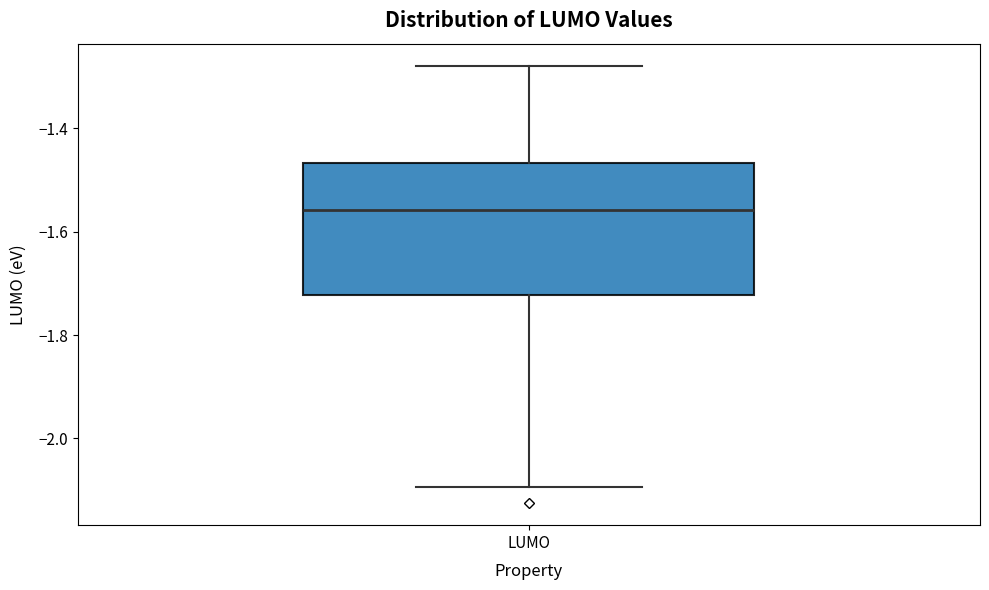

Read this box plot against the y-axis: the position of the median line, the range covered by the box, and the ends of both whiskers. The values are not printed on the chart, so give them approximately, as read against the axis.

median -1.56, box -1.72 to -1.46, whiskers -2.10 to -1.28